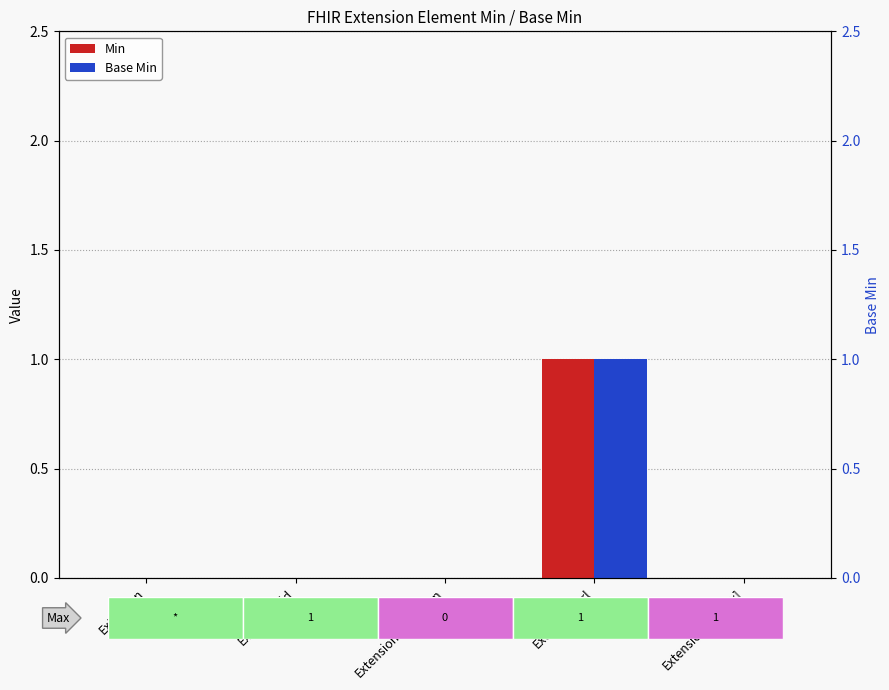

How many bars are there in total?

10